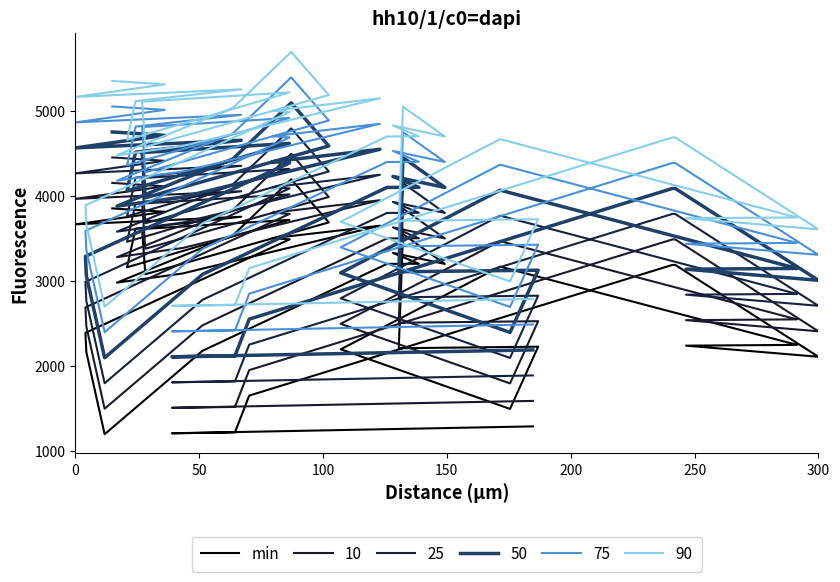

How many values are below 3192?

20